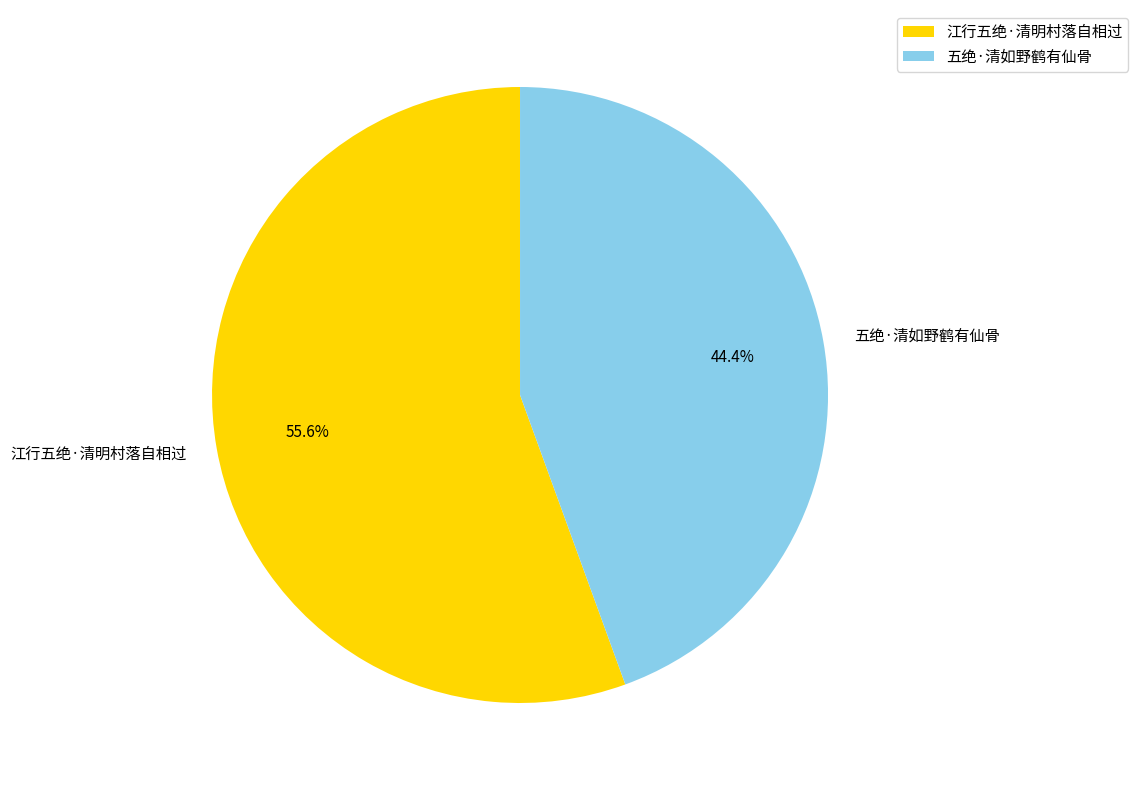

Is it true that 五绝·清如野鹤有仙骨 is 44% of the pie?

True